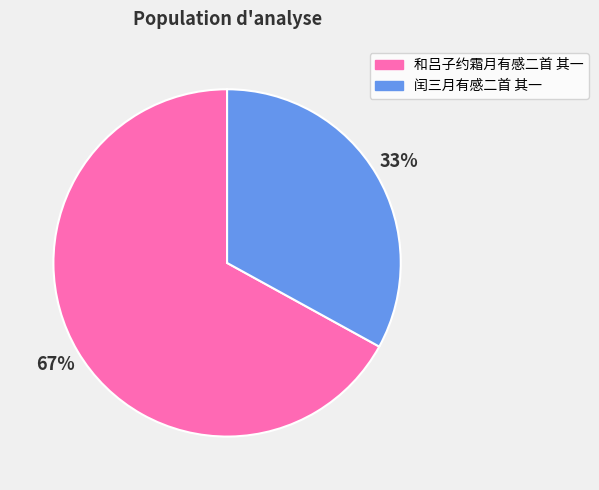

Is it true that 闰三月有感二首 其一 is 33% of the pie?

True